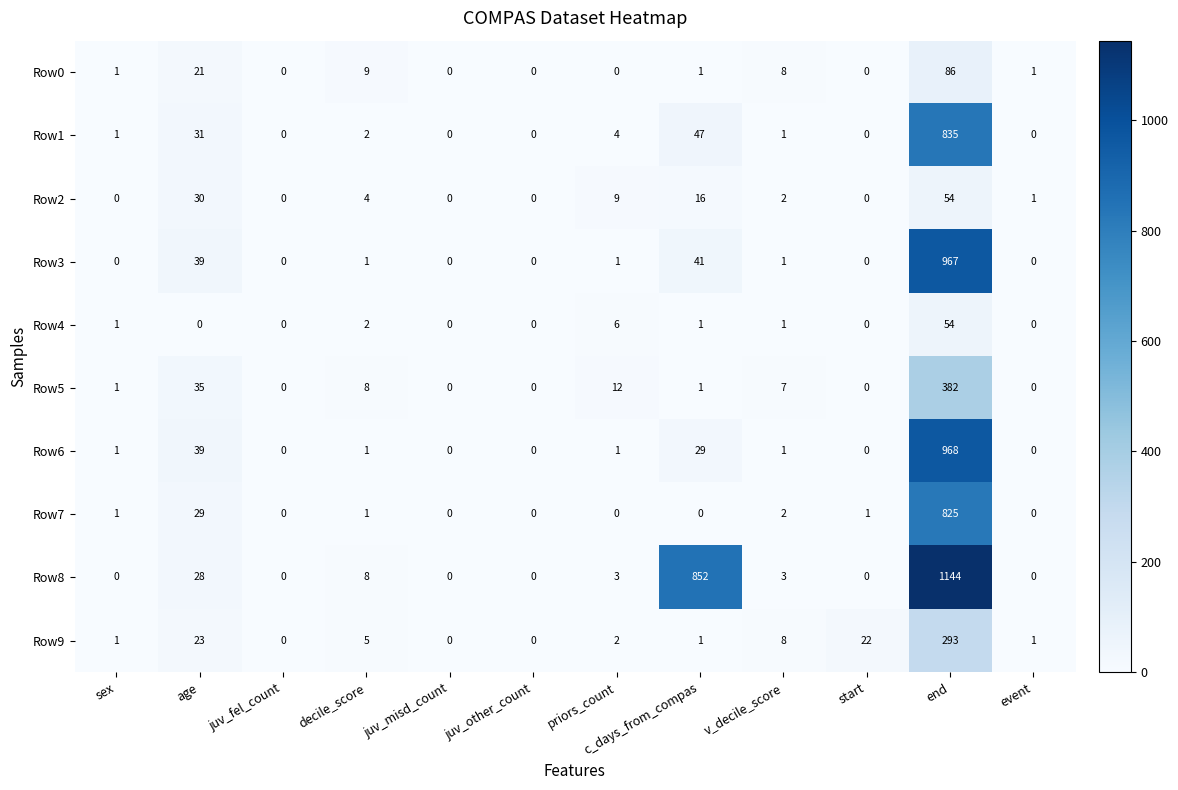

Which series has the largest range (max minus min)?

Row8